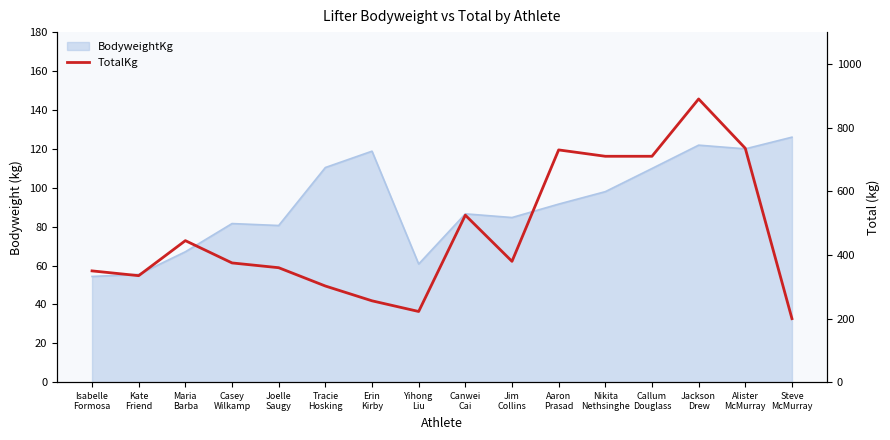

Does the chart display data point markers on the line(s)?

No